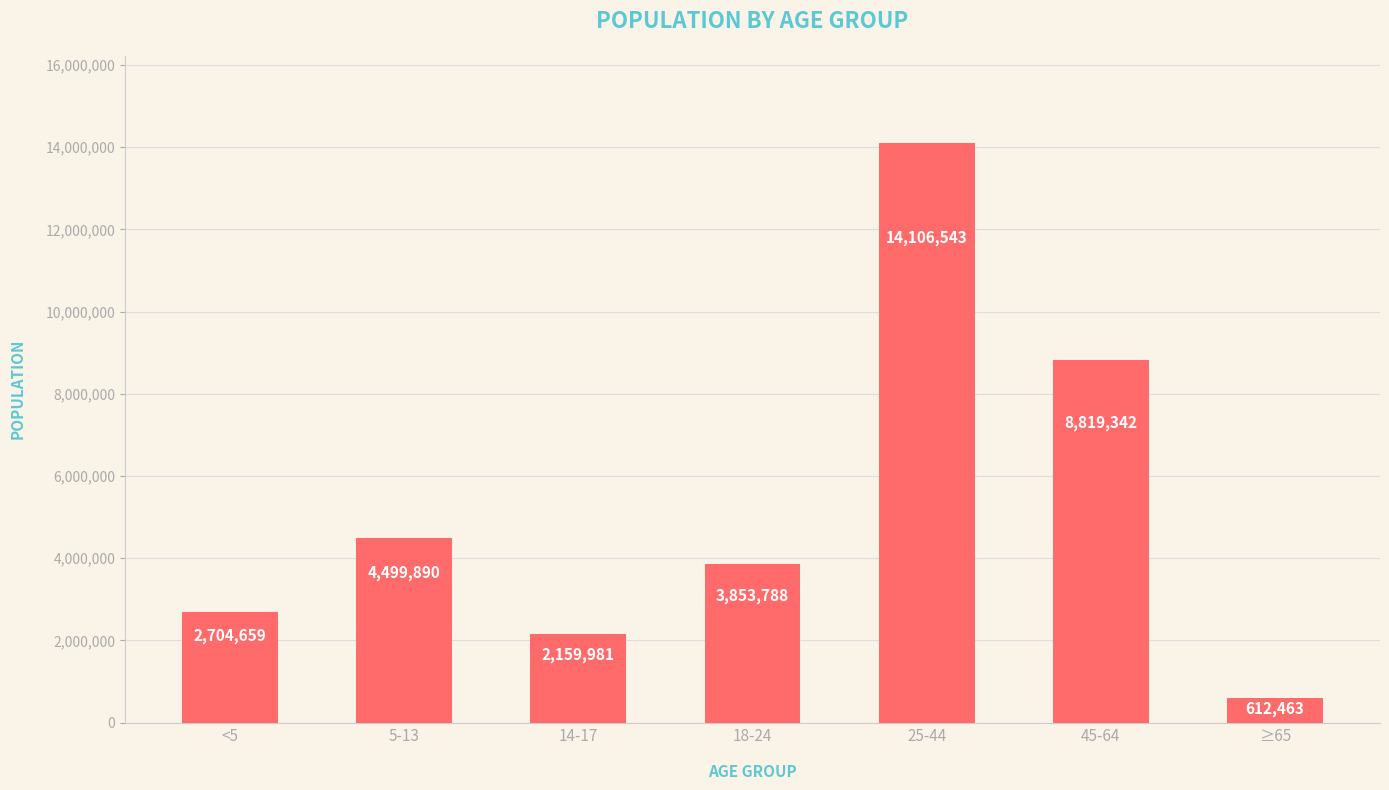

Where is the data nearest to the value 7359503?

45-64